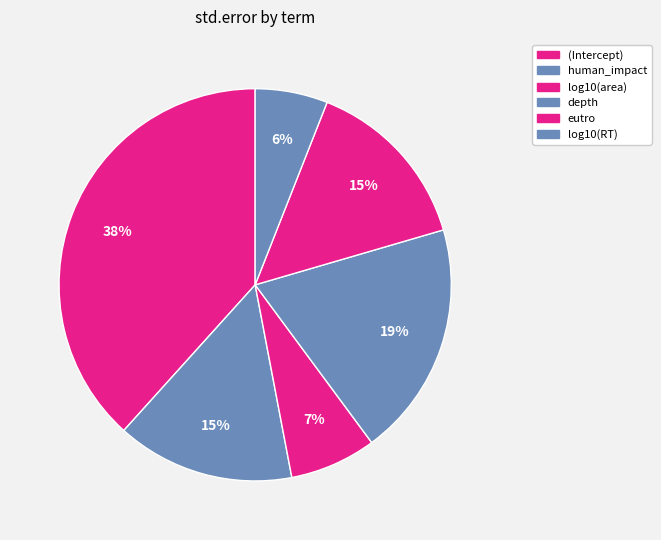

Rank the categories by value from highest to lowest.

(Intercept), depth, human_impact, eutro, log10(area), log10(RT)